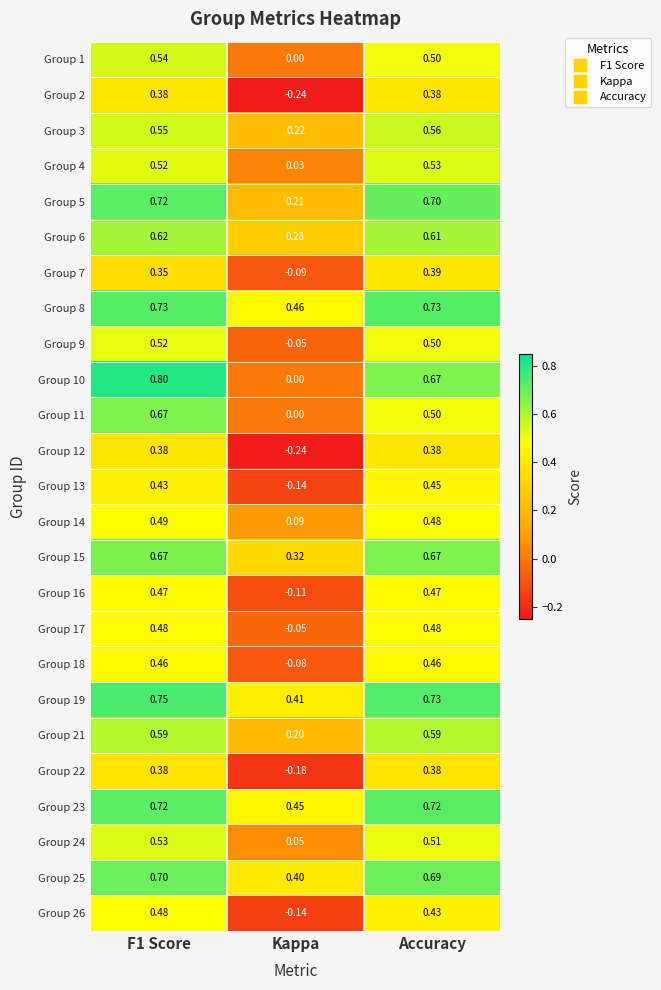

Which category has the lowest value across all series?

Kappa